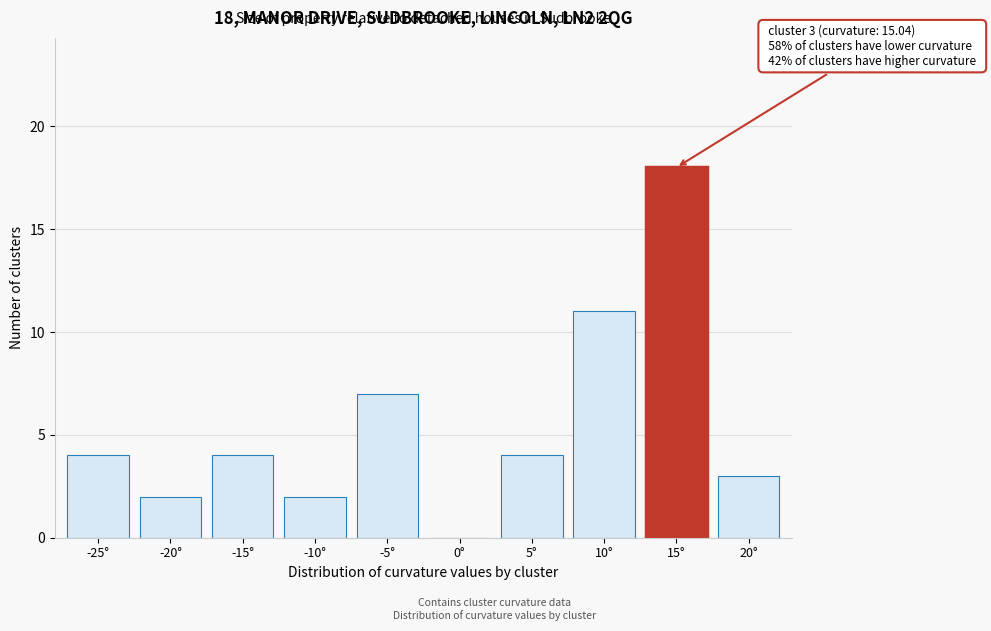

Reading left to right, list all the values displayed in this chart.

-25°=4	-20°=2	-15°=4	-10°=2	-5°=7	0°=0	5°=4	10°=11	15°=18	20°=3